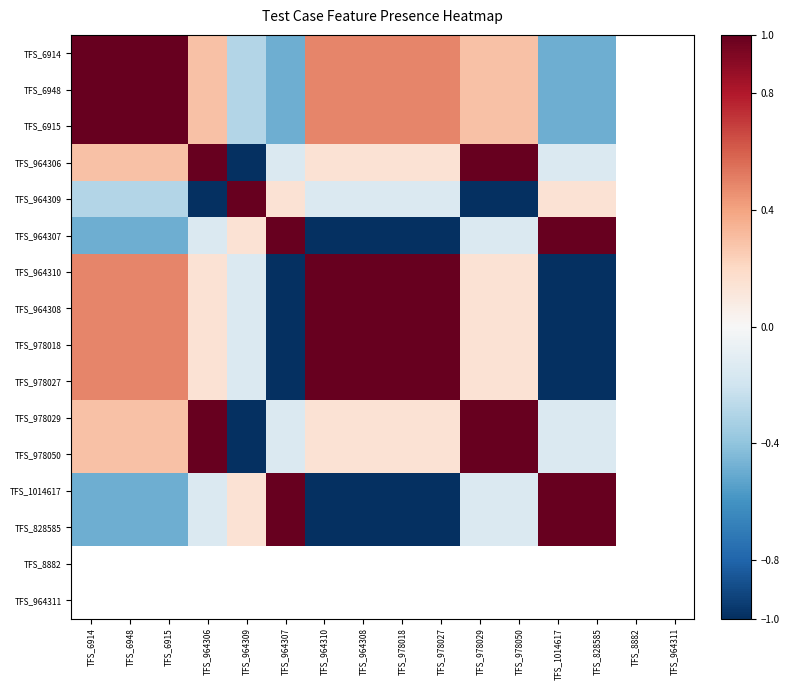

Rank the categories by TFS_828585 value from lowest to highest.

TFS_964310, TFS_964308, TFS_978018, TFS_978027, TFS_6914, TFS_6948, TFS_6915, TFS_964306, TFS_978029, TFS_978050, TFS_964309, TFS_964307, TFS_1014617, TFS_828585, TFS_8882, TFS_964311